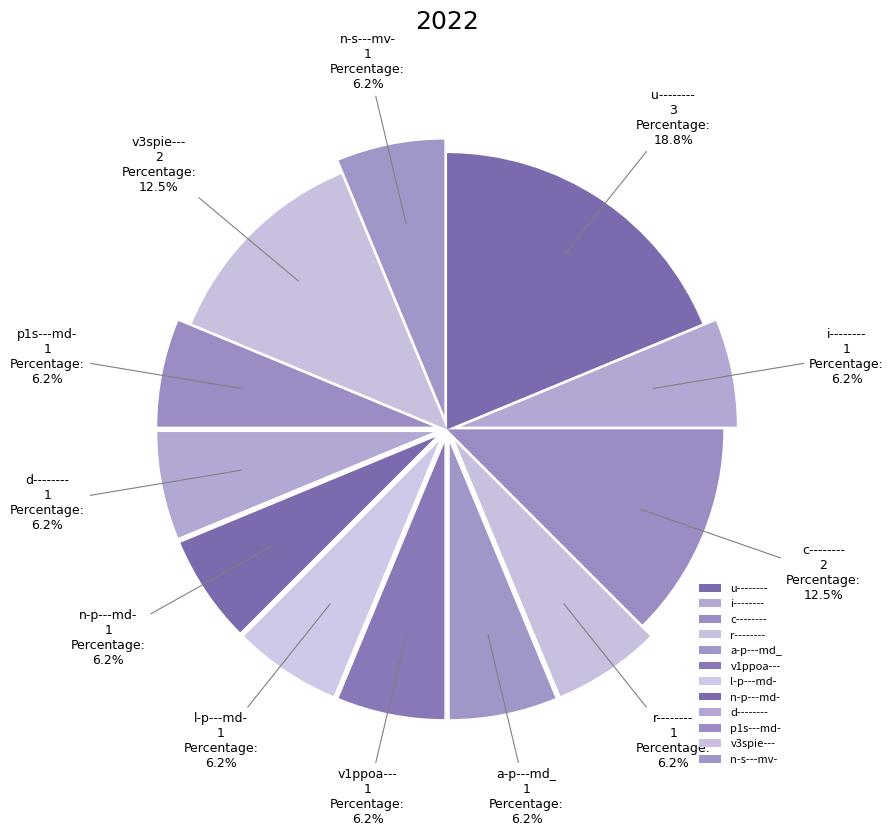

To the nearest percent, what portion does v1ppoa--- represent?

6%